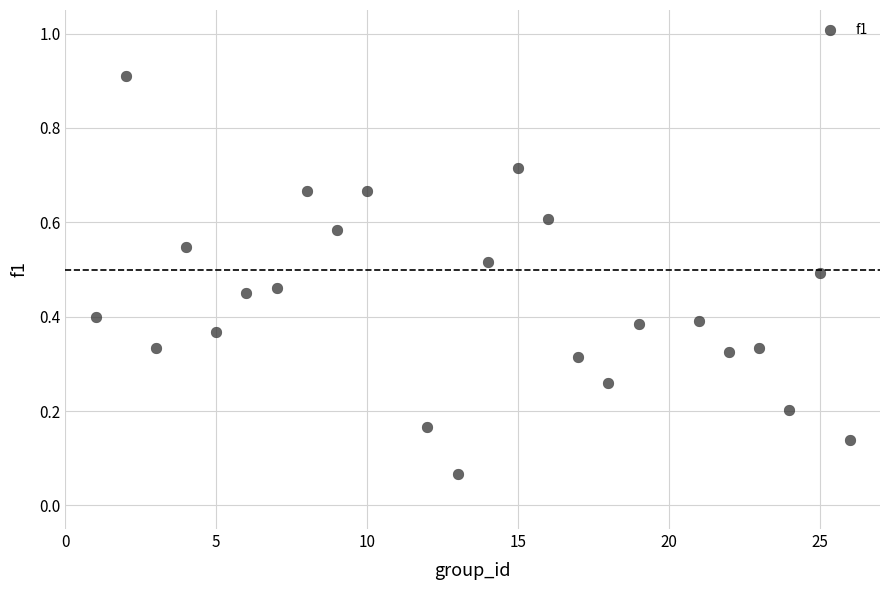

What is the range of Y values (max minus min)?

0.8